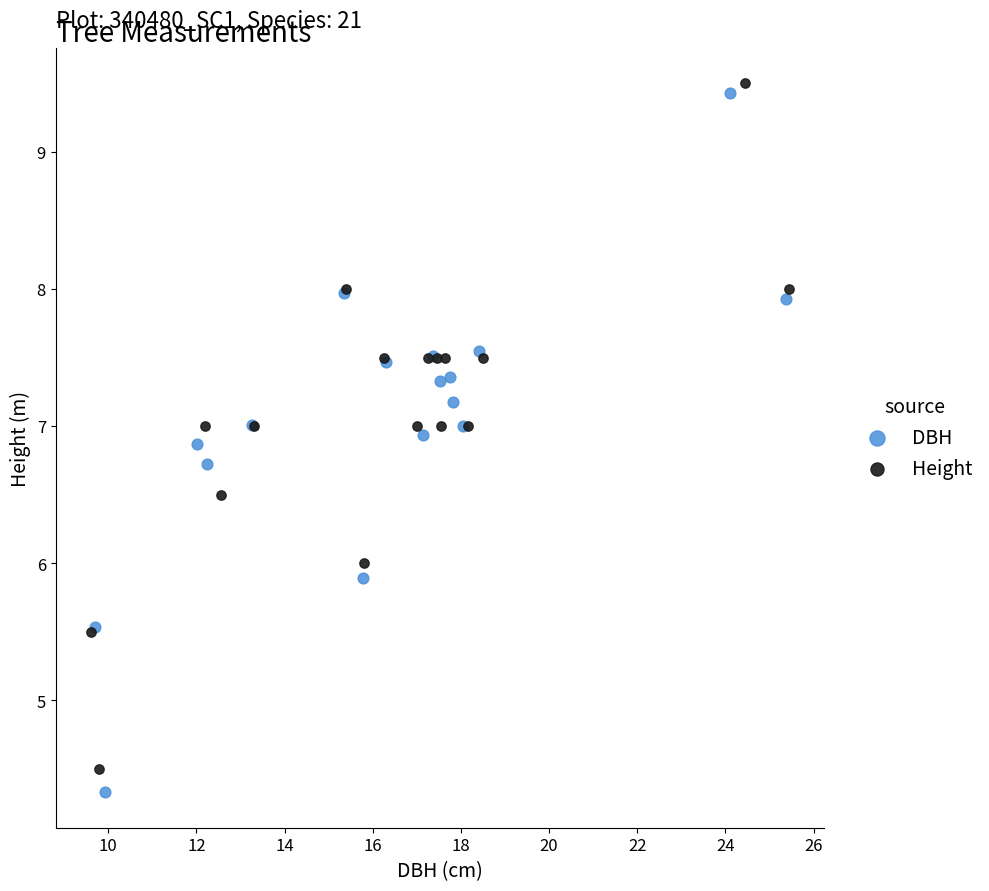

Which series reaches the minimum Y coordinate?

DBH